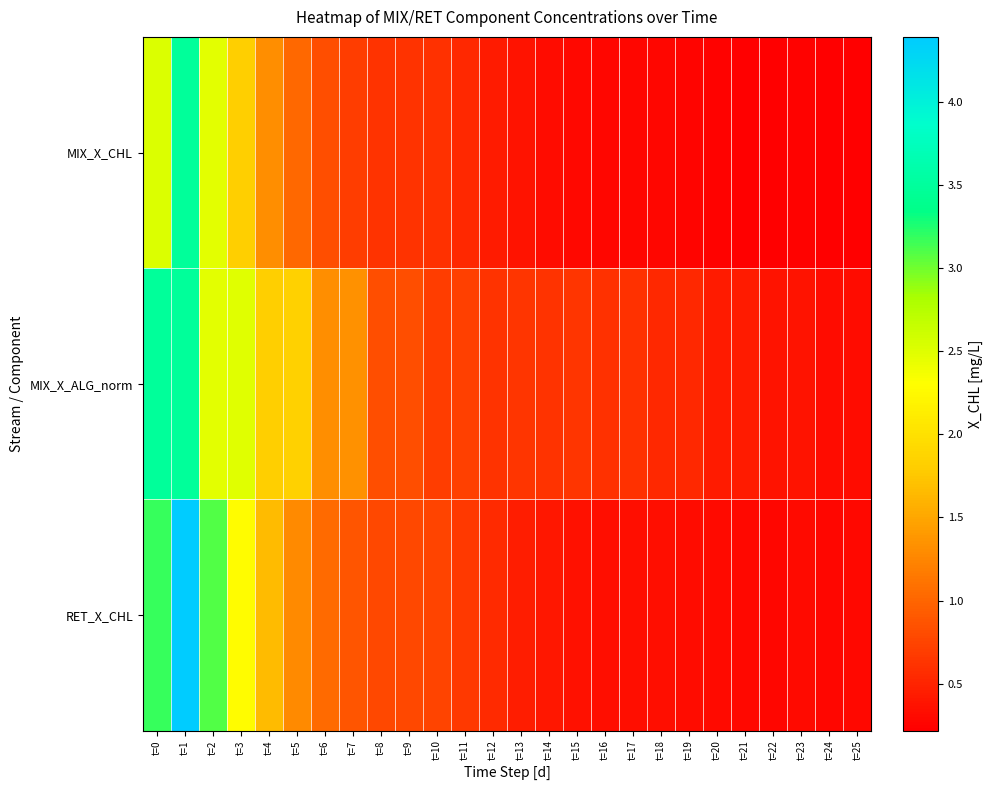

Which series has the largest total across all categories?

MIX_X_ALG_norm